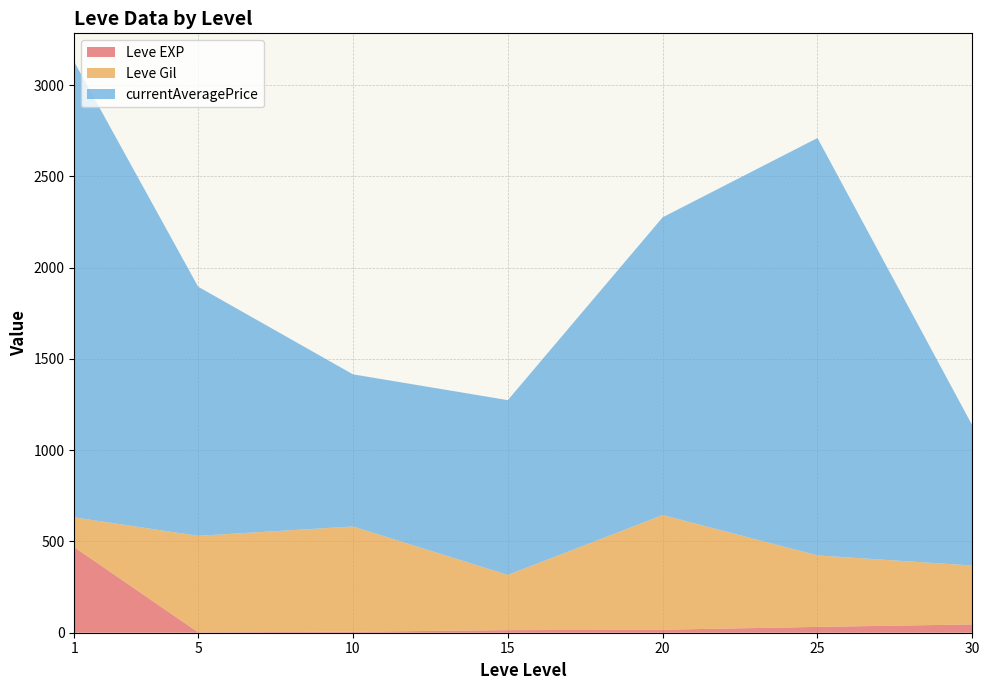

What is the highest value of the Leve EXP series?

468.5